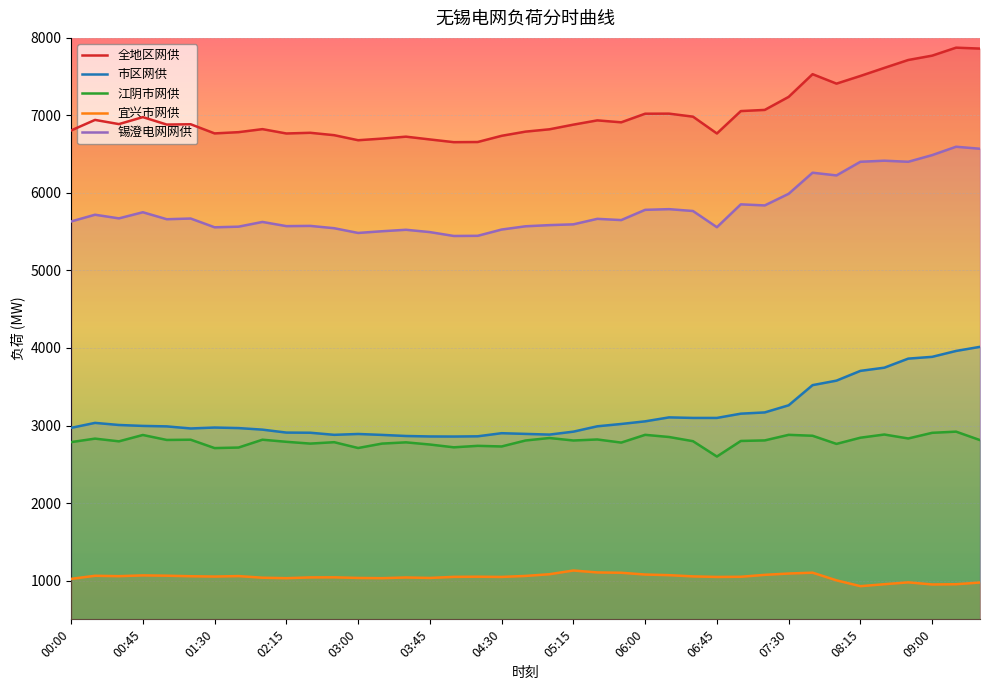

Between 05:30 and 06:00, which series saw the biggest shift?

锡澄电网网供